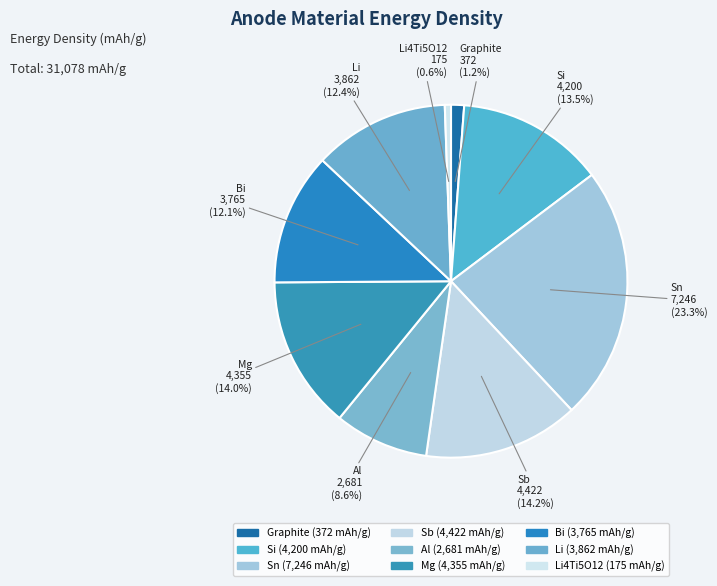

What percentage is NOT represented by Li4Ti5O12?

99.4%